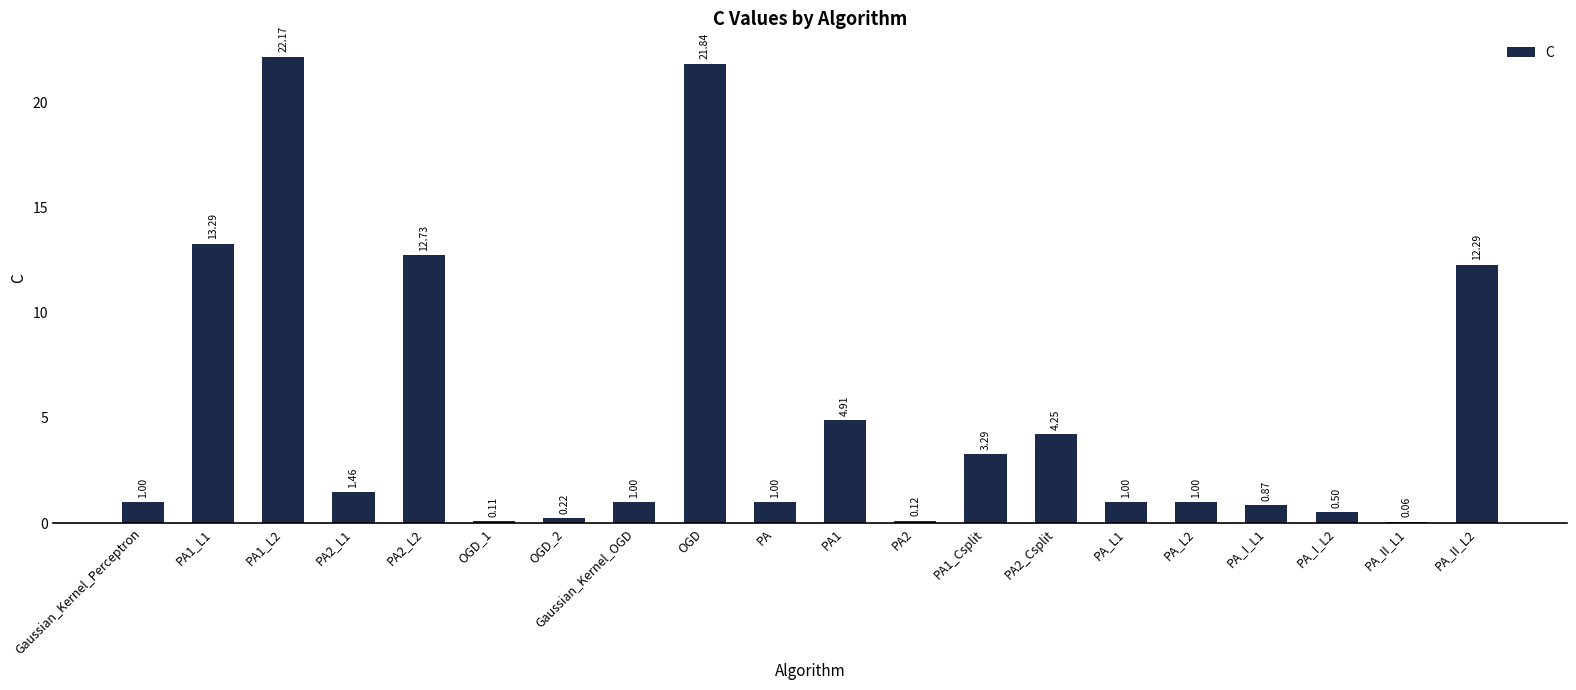

At which label is the value closest to 11?

PA_II_L2